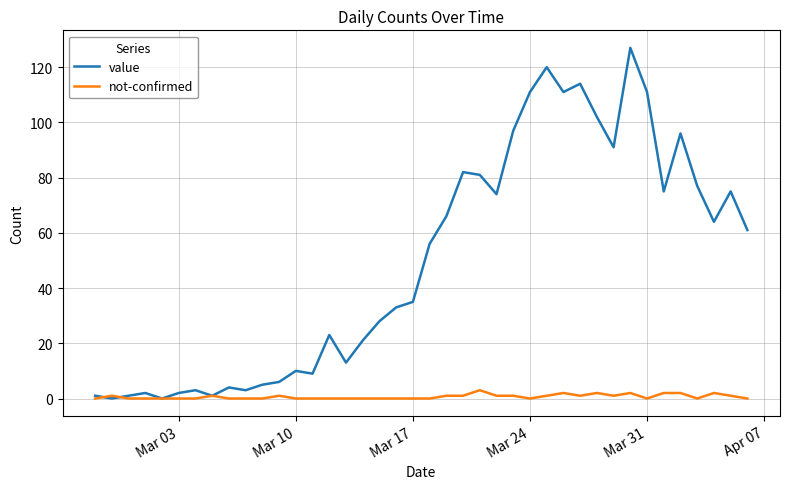

True or false: value has more than 2 interior local peaks.

True